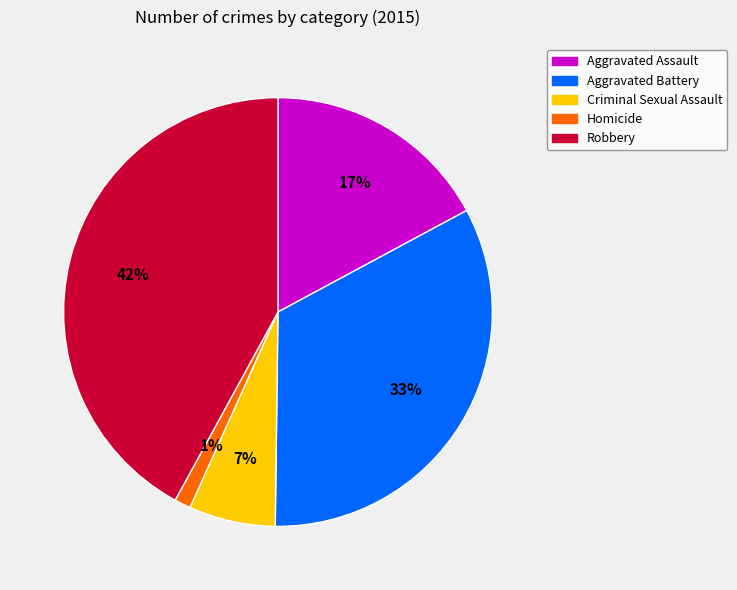

Does Criminal Sexual Assault represent more than half of the total?

No